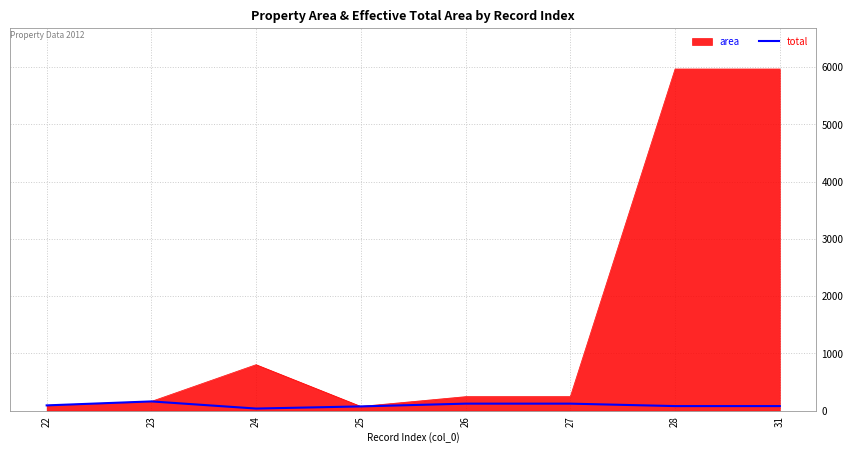

List the series in order of their overall mean, lowest first.

total, area